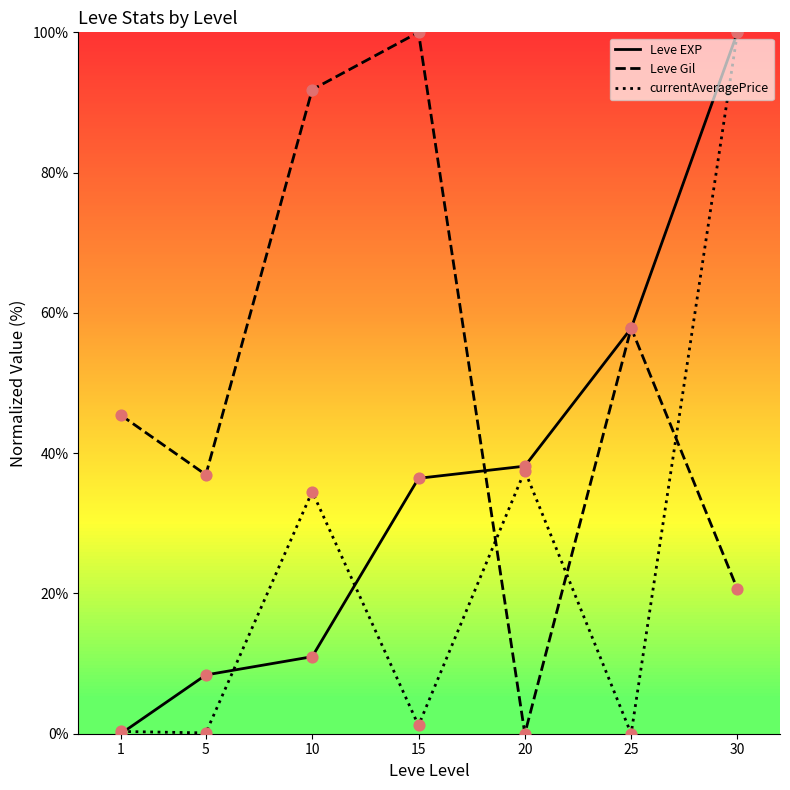

Which series has the largest total across all categories?

Leve Gil